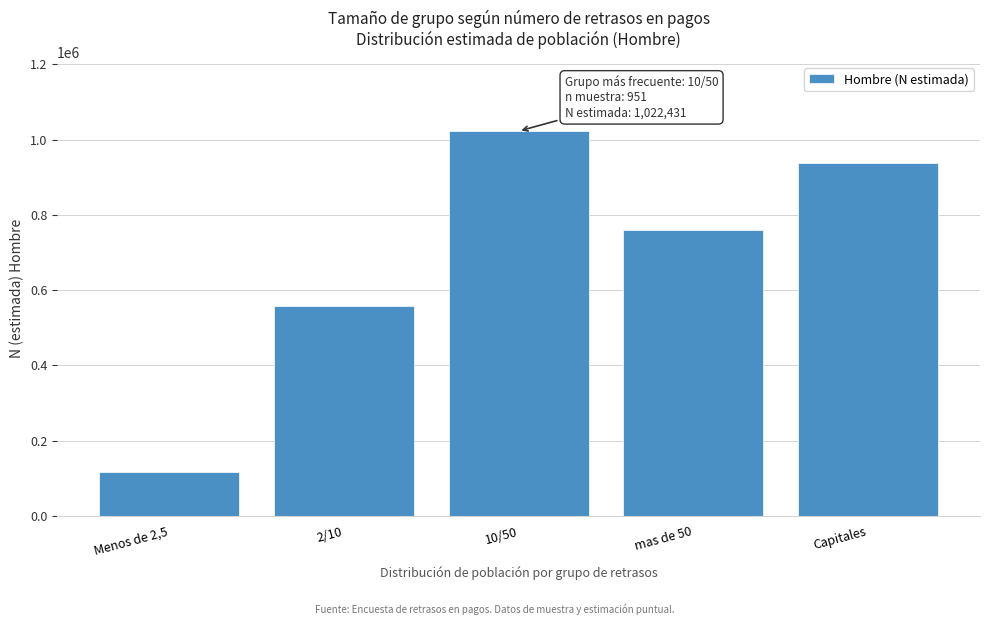

Reading left to right, transcribe all the data shown in this chart.

116546	558254	1022431	759552	937567